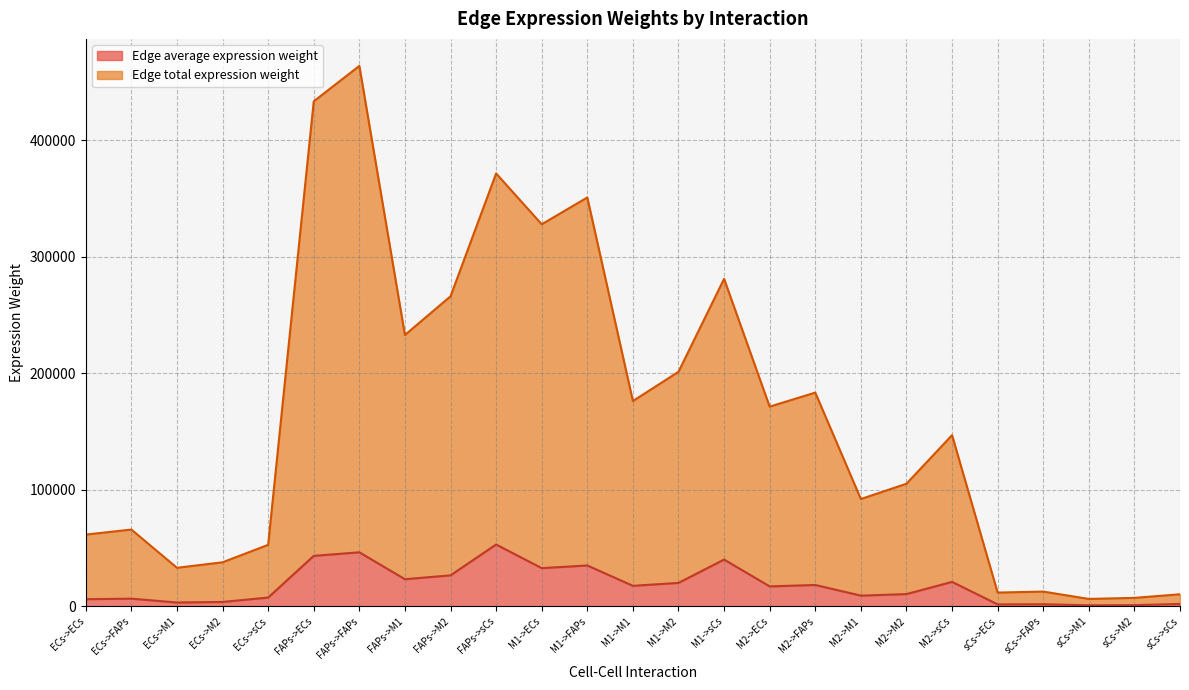

Between M1->M1 and M1->sCs, which is larger?

M1->sCs